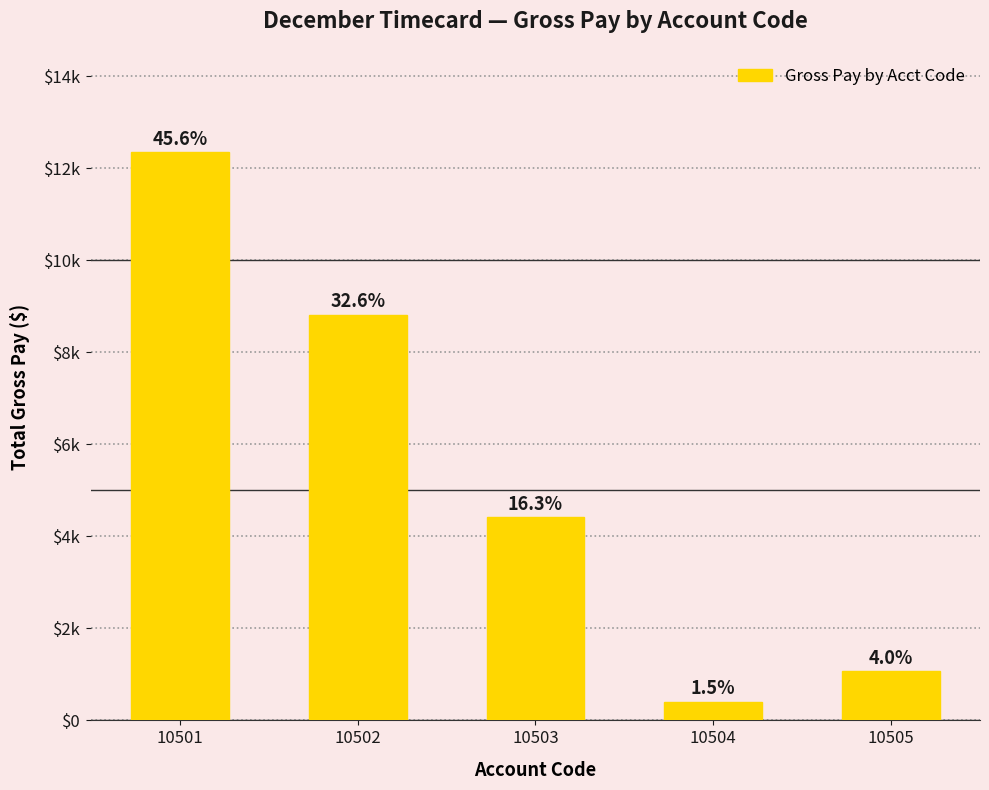

Rank the categories by value from highest to lowest.

10501, 10502, 10503, 10505, 10504